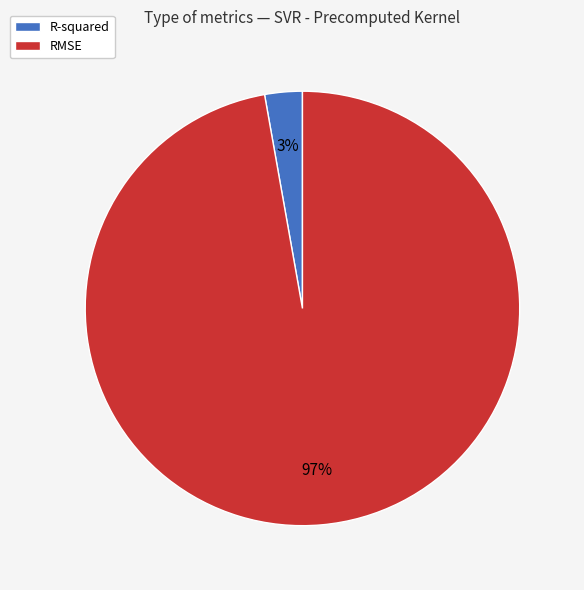

Is RMSE the majority of the pie?

Yes